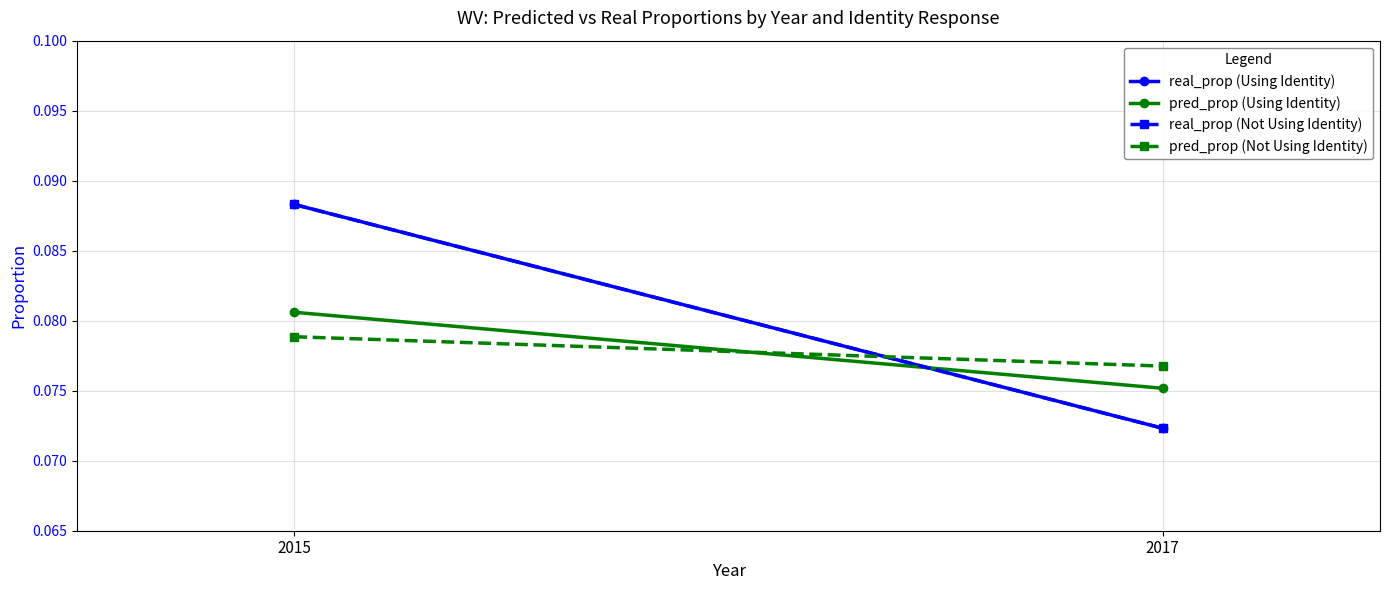

At which category does the chart reach its peak across all series?

2015